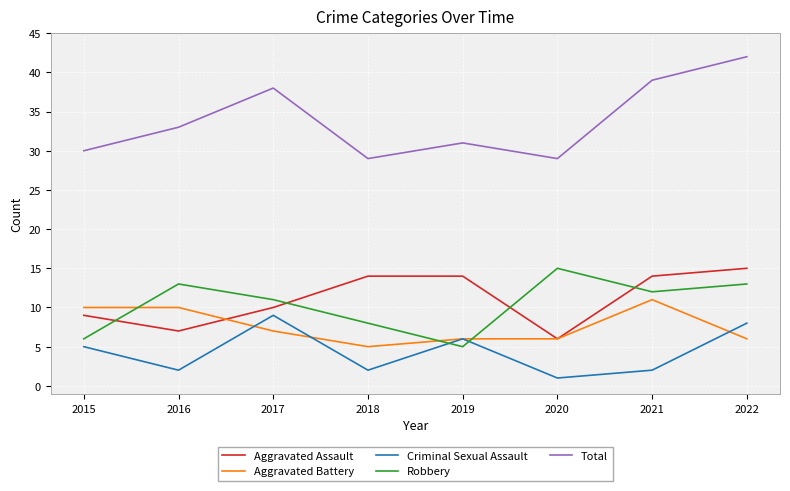

Does the chart have visible grid lines?

Yes